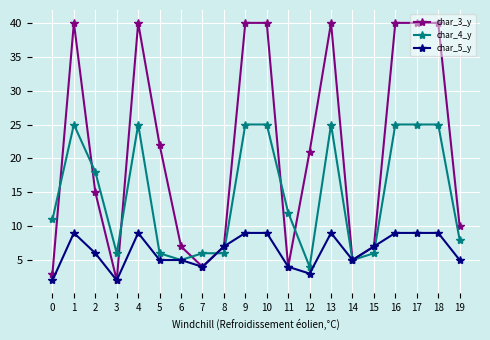

What is the spread (max minus min) of values at 17?

31